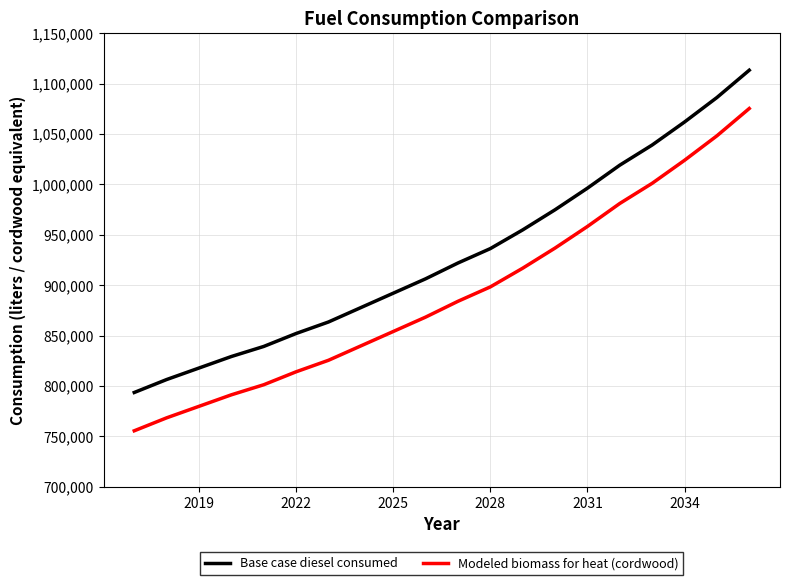

What is the greatest value displayed?

1113197.0